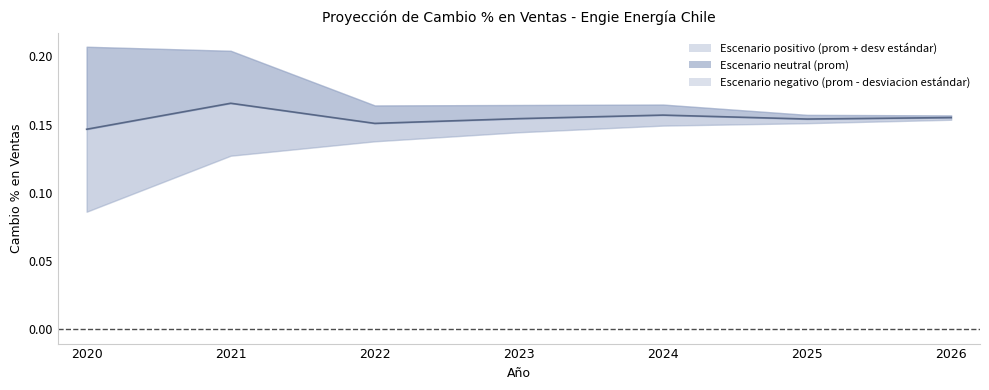

True or false: Escenario neutral (prom) and Escenario positivo (prom + desv estándar) cross at least once.

False